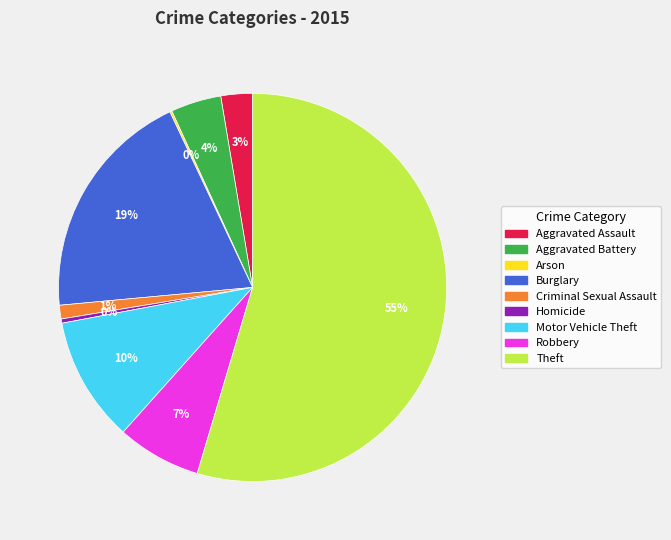

True or false: Aggravated Assault accounts for 3% of the total.

True